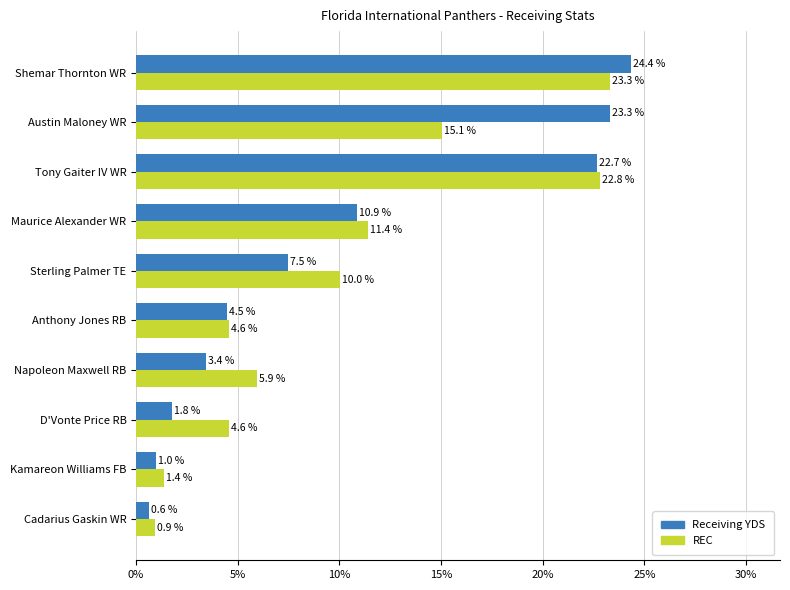

At how many categories does at least one series exceed 10?

5